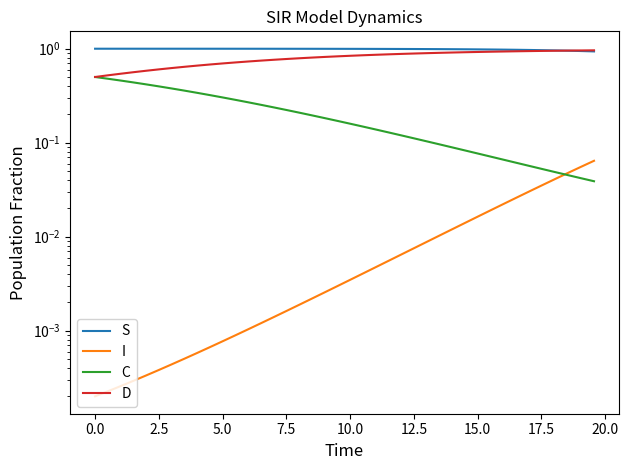

What is the label of the 5th point from the left?

7.5